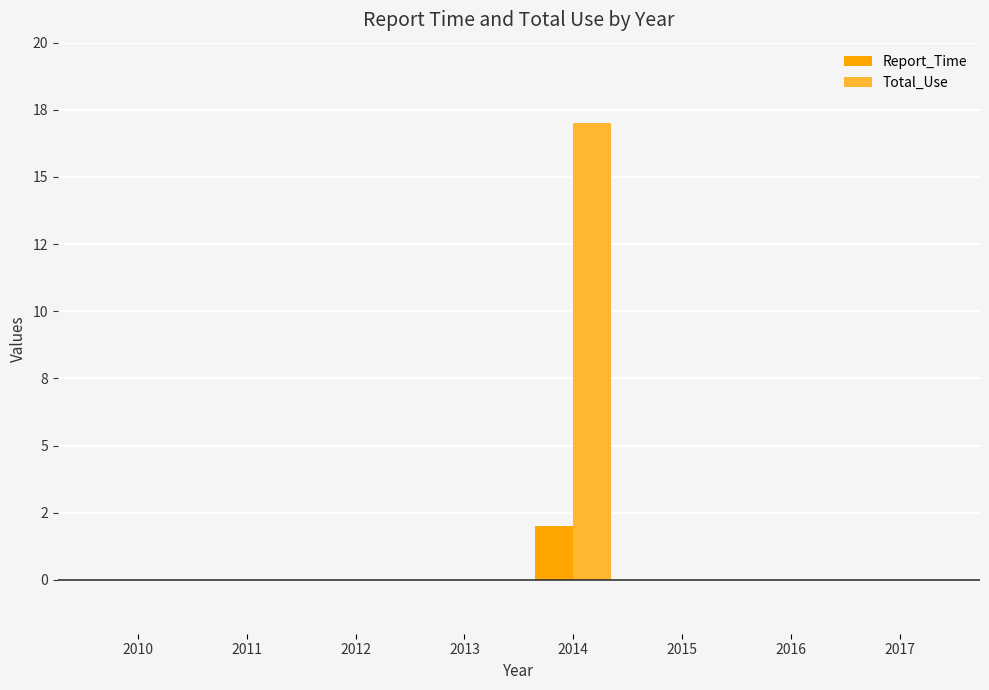

What is the difference between the Report_Time values at 2014 and 2013?

2